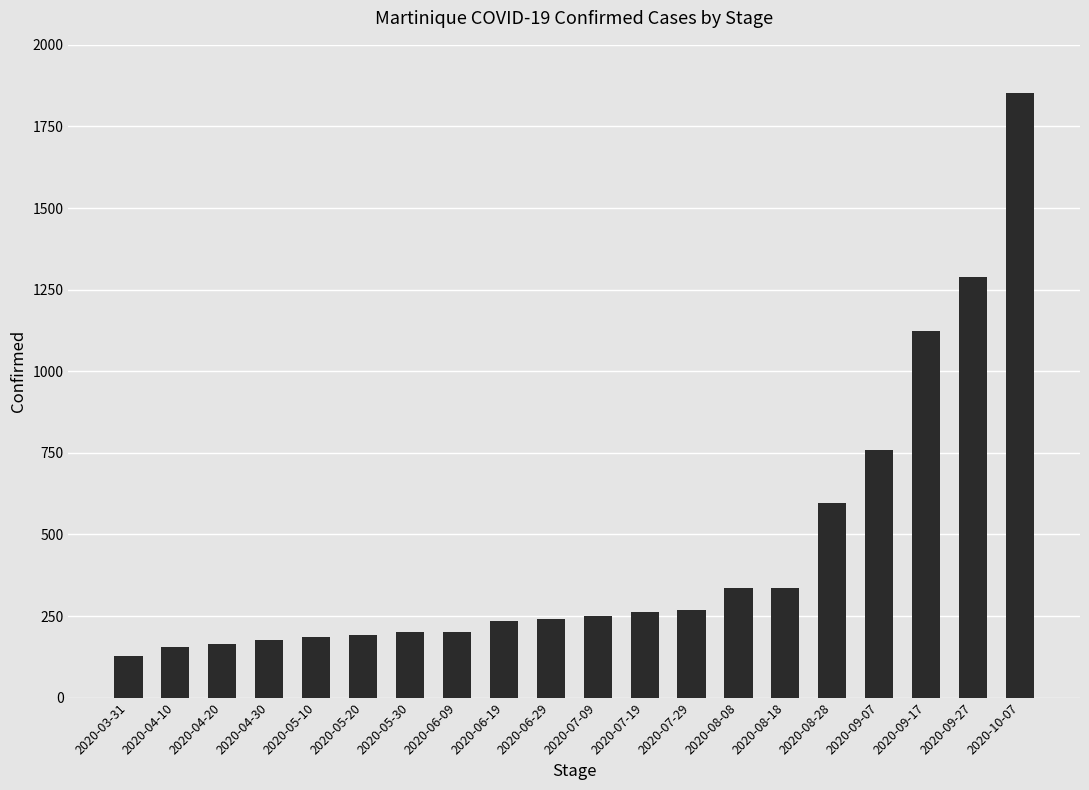

Where is the data nearest to the value 989?

2020-09-17